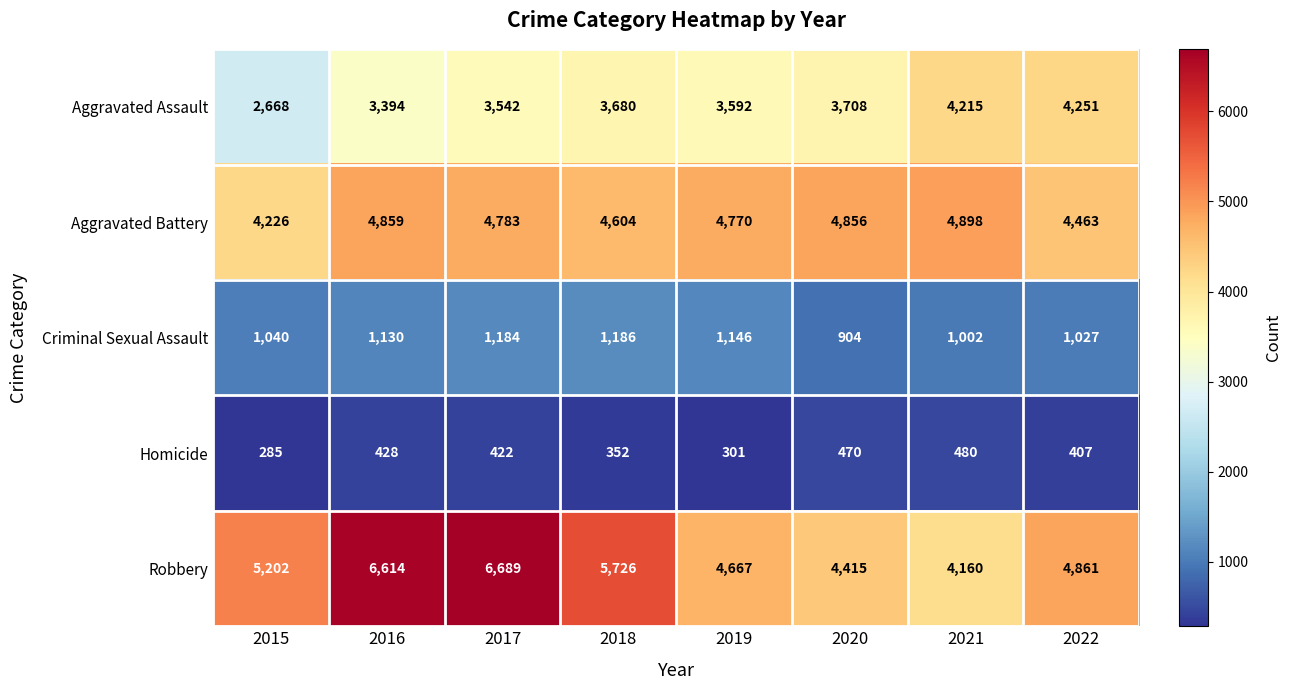

List the series in order of their peak value, lowest first.

Homicide, Criminal Sexual Assault, Aggravated Assault, Aggravated Battery, Robbery